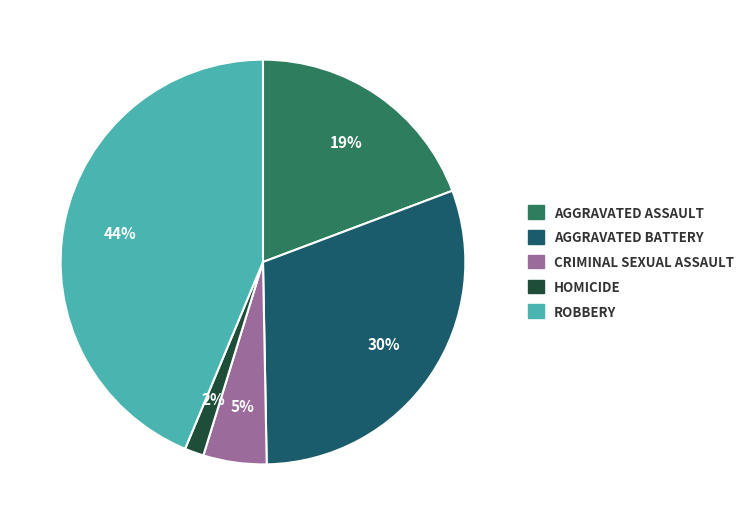

To the nearest percent, what is the difference between the largest and smallest slice percentages?

42%